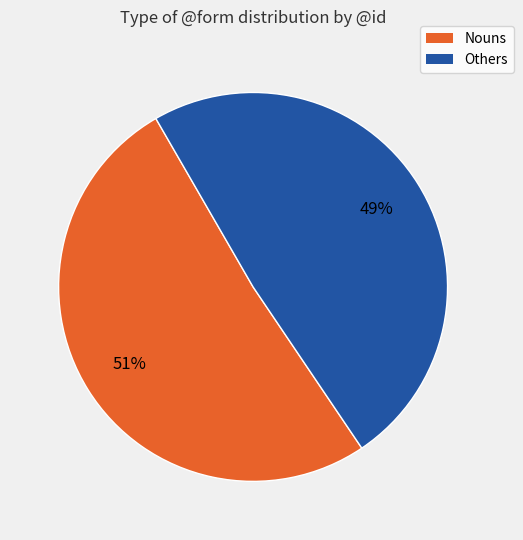

To the nearest percent, what is the average slice percentage?

50%